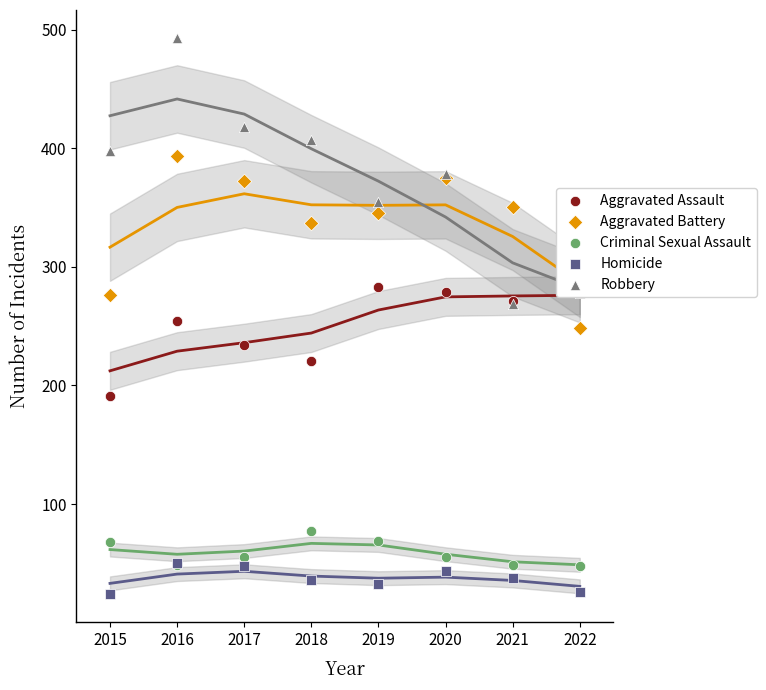

Is the value of Aggravated Assault at 2021 greater than the value of Criminal Sexual Assault at 2019?

Yes